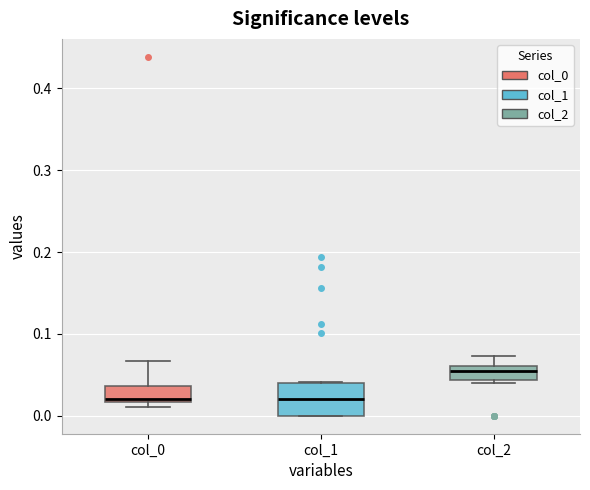

Where is the lower edge of the box for col_0 on the y-axis? The values are not printed on the chart, so give them approximately, as read against the axis.

0.02